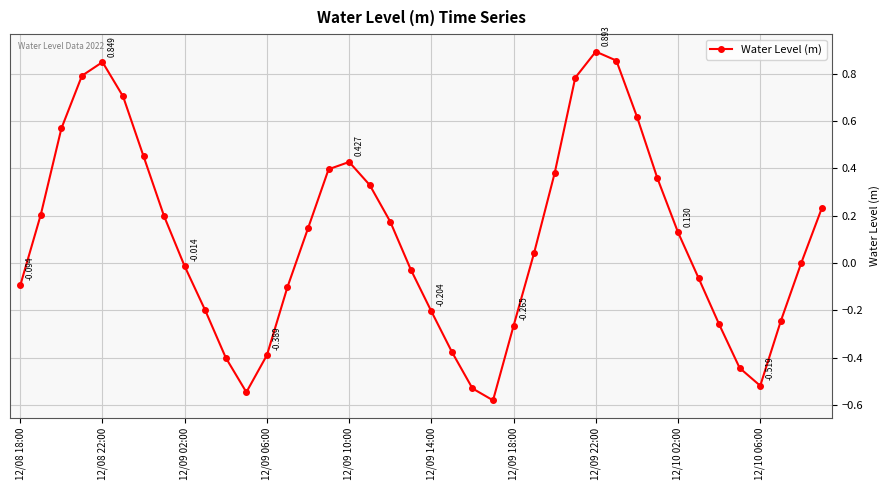

True or false: the data has more than 2 interior local peaks.

True